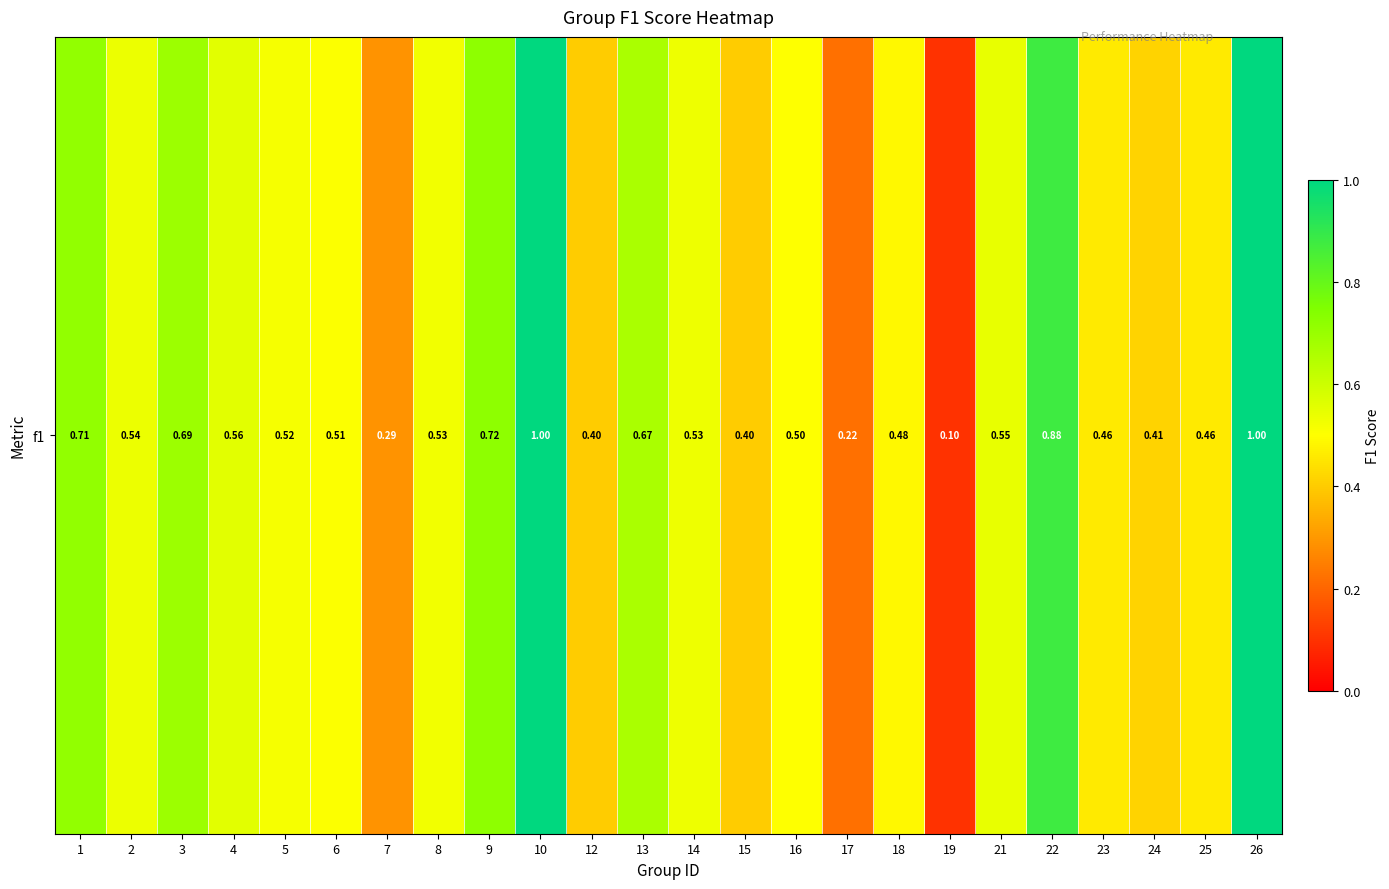

What is the difference between the second highest and minimum values?

0.9